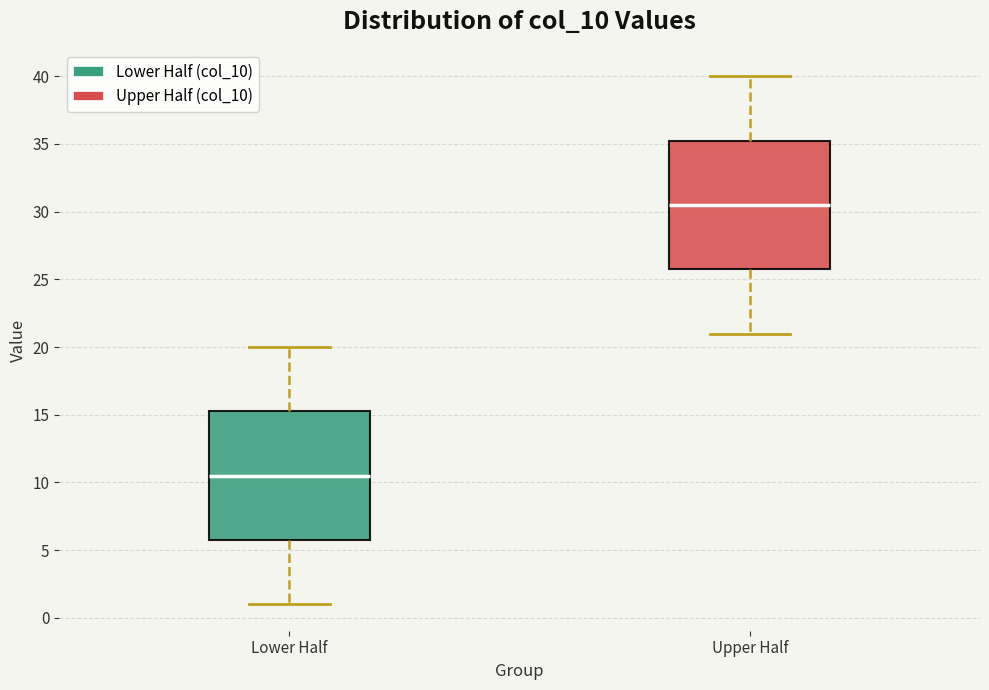

Where is the upper edge of the box for Lower Half on the y-axis? The values are not printed on the chart, so give them approximately, as read against the axis.

15.5